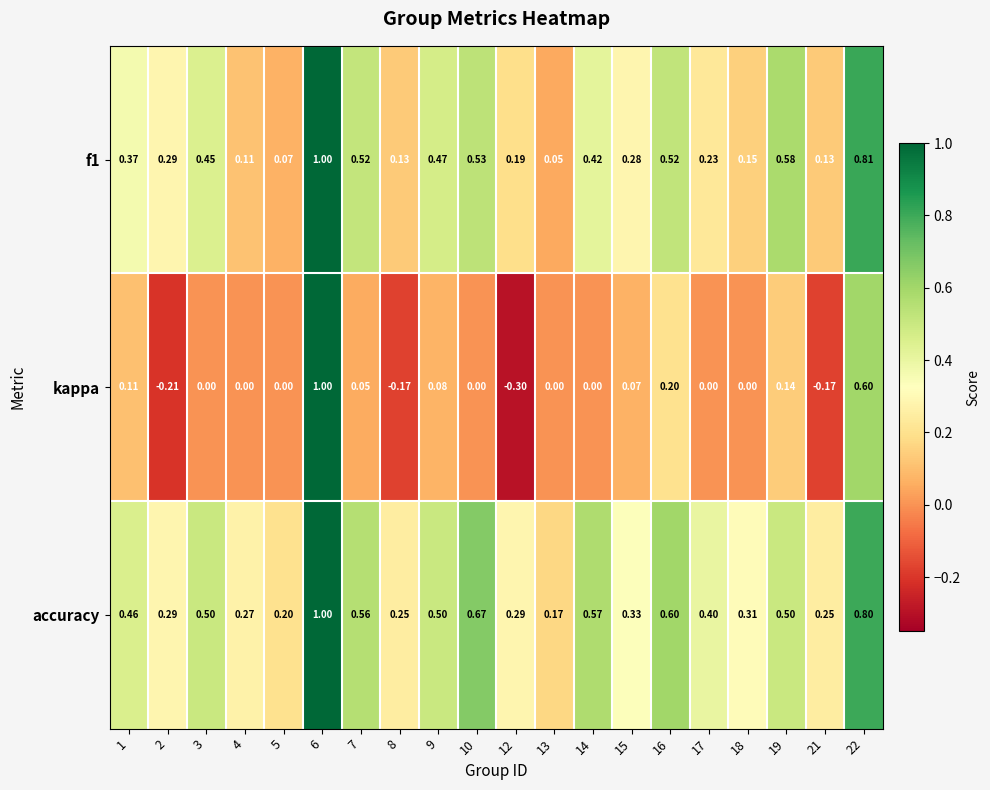

Which series has the widest spread of values?

kappa